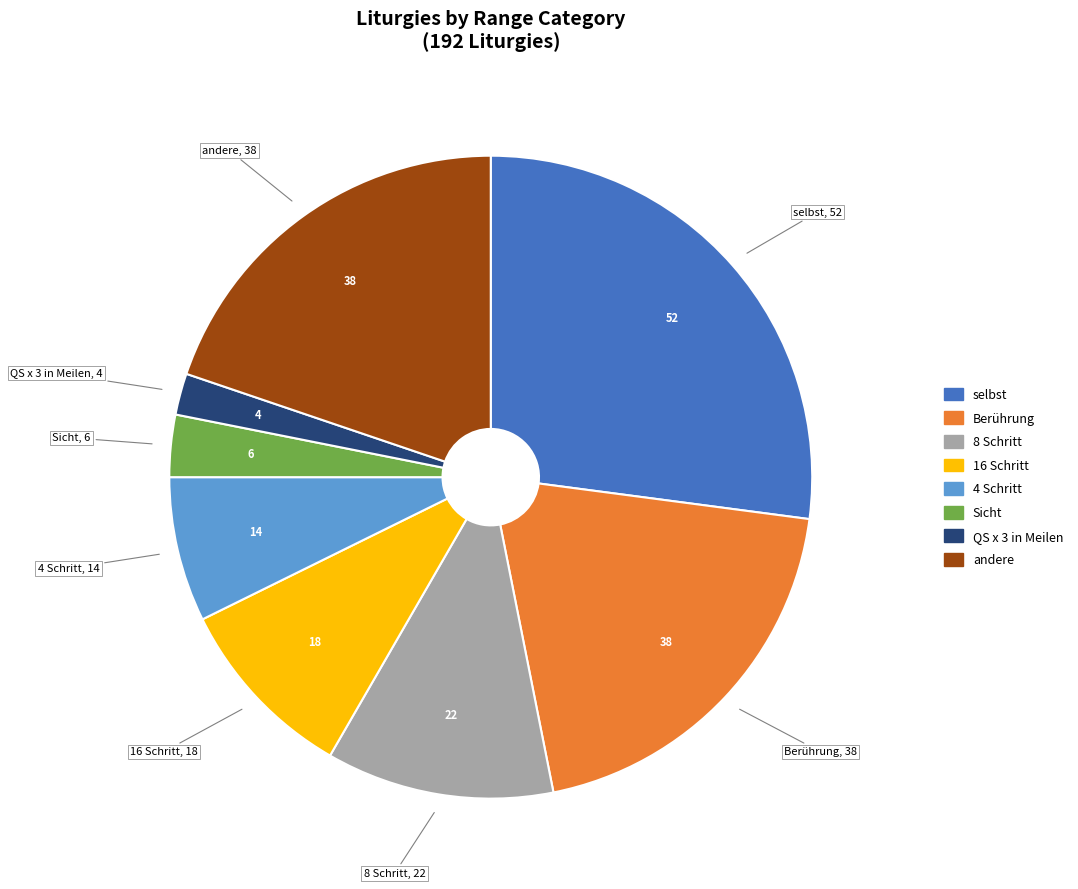

How many segments does this pie chart have?

8